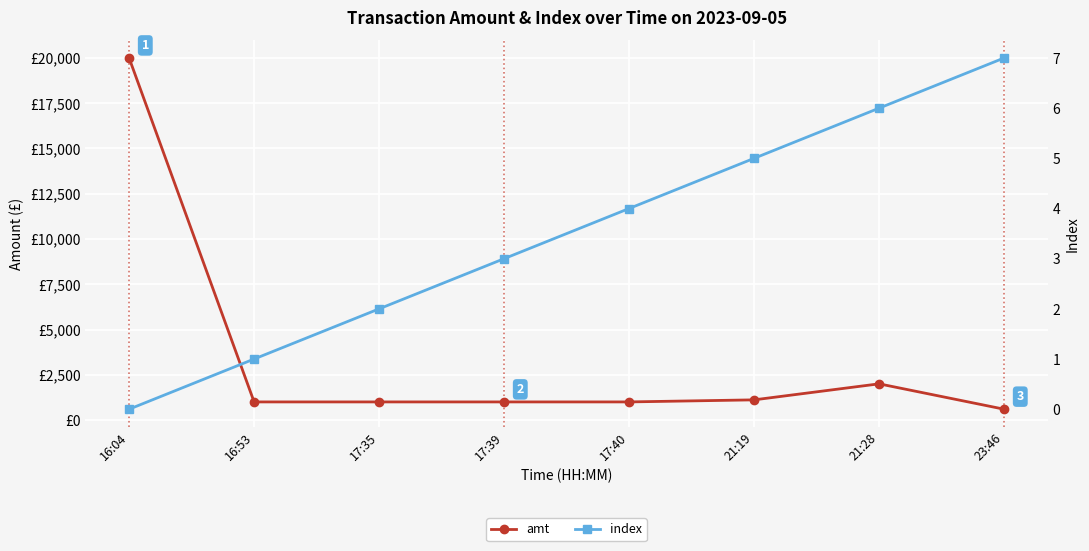

At how many categories does at least one series exceed 10788?

1